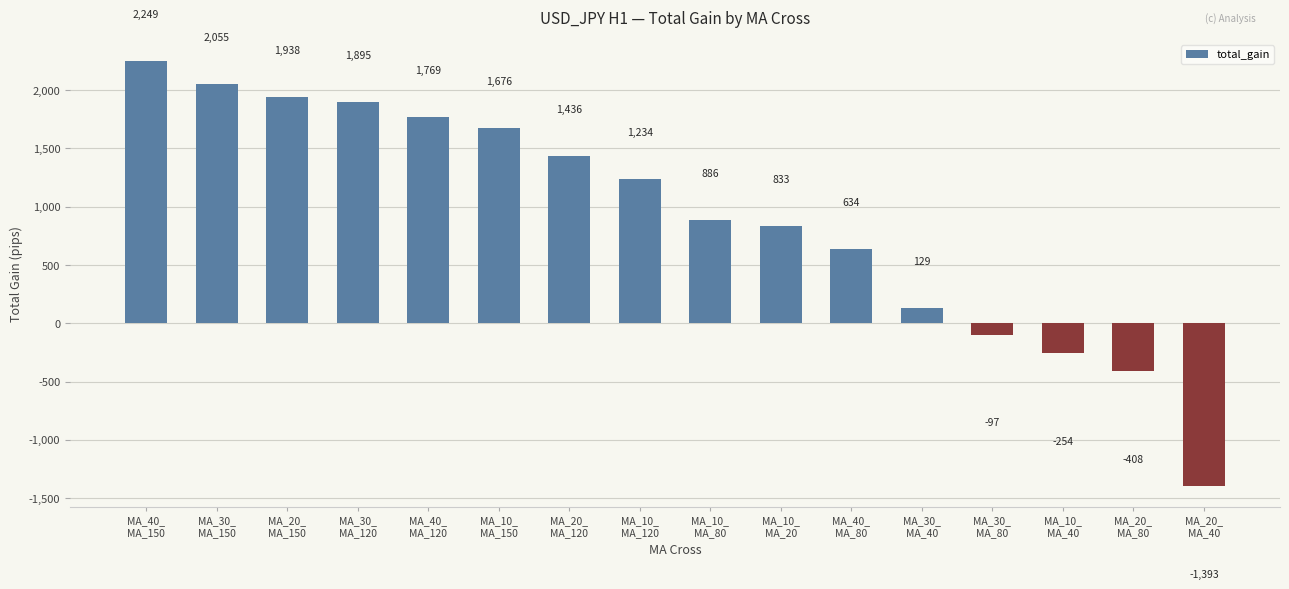

What is the label of the 15th bar from the right?

MA_30_
MA_150